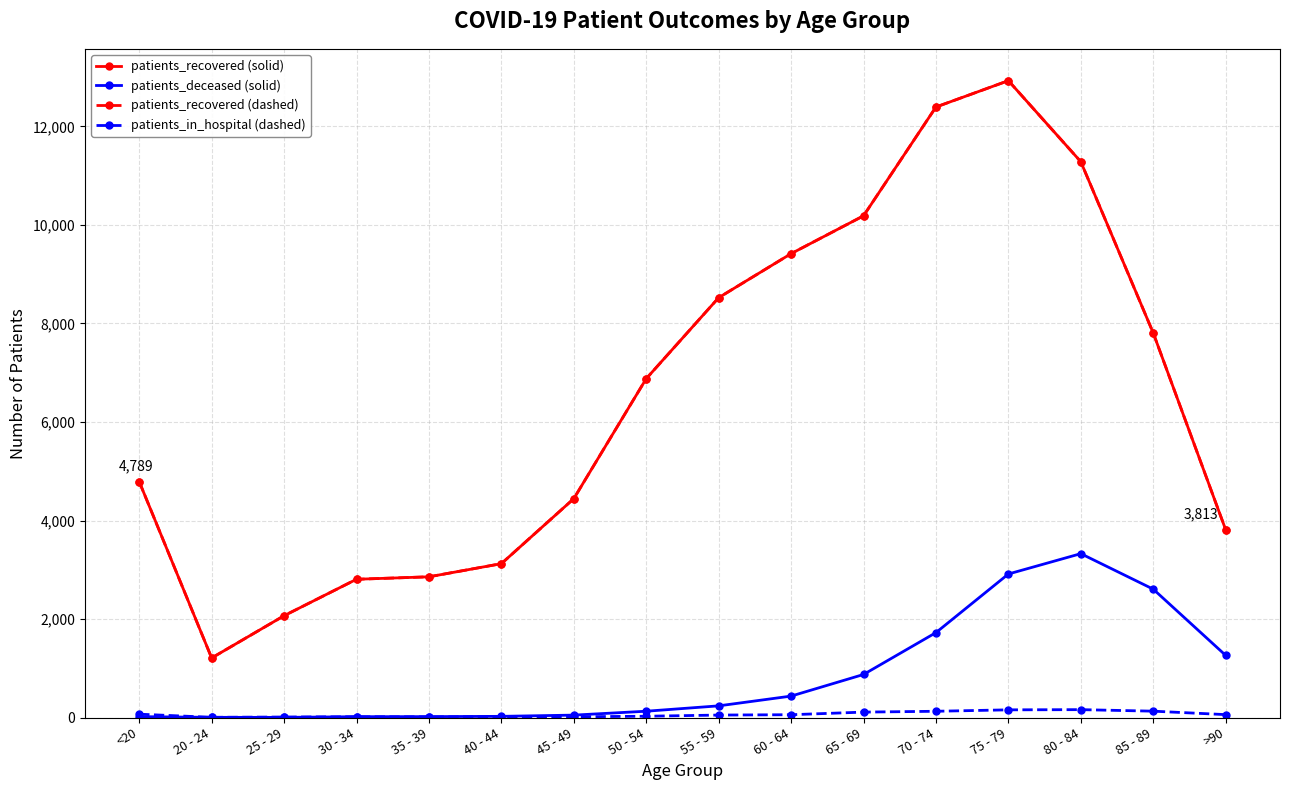

At 25 - 29, list the series in order from largest to smallest.

patients_recovered (solid), patients_recovered (dashed), patients_in_hospital (dashed), patients_deceased (solid)